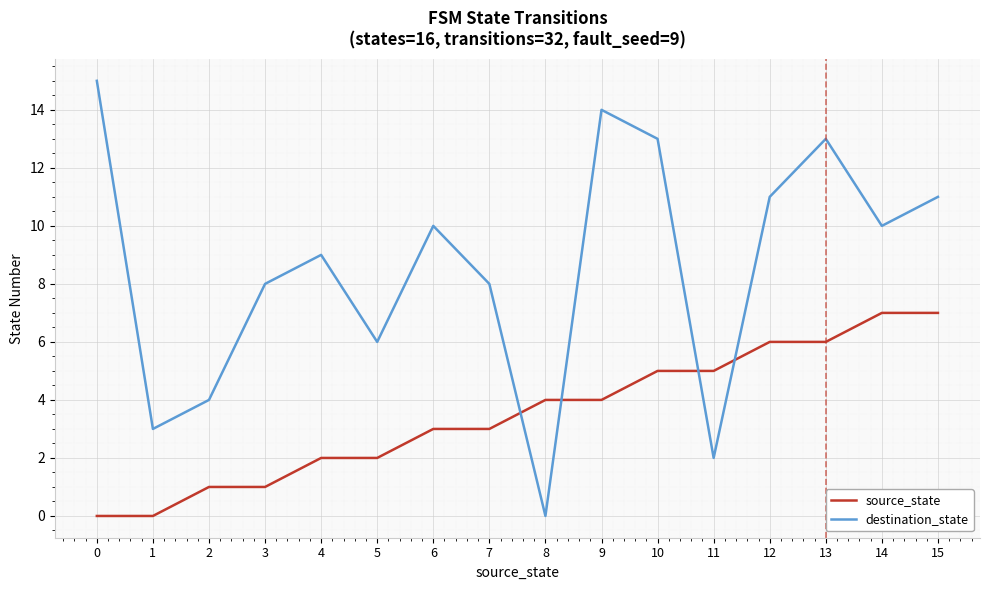

How many lines are shown in the chart?

2